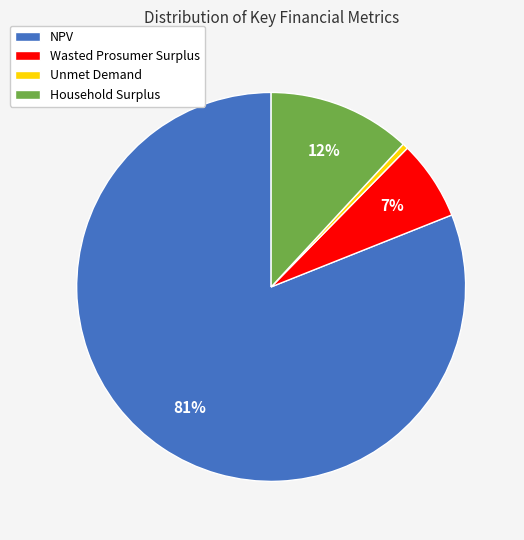

Is the sum of Unmet Demand and NPV greater than half?

Yes